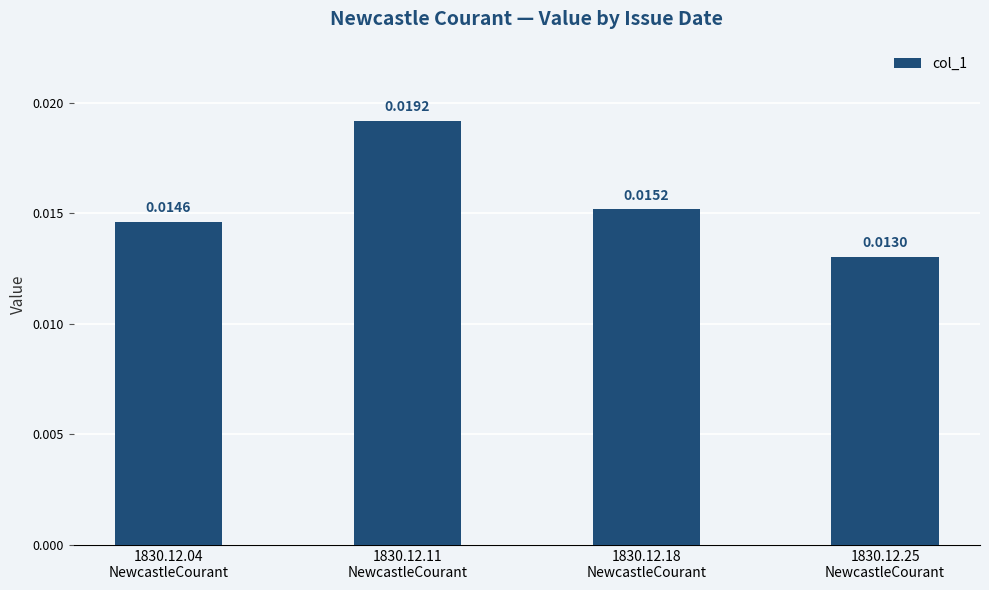

List the labels in order of value, largest first.

1830.12.11
NewcastleCourant, 1830.12.18
NewcastleCourant, 1830.12.04
NewcastleCourant, 1830.12.25
NewcastleCourant